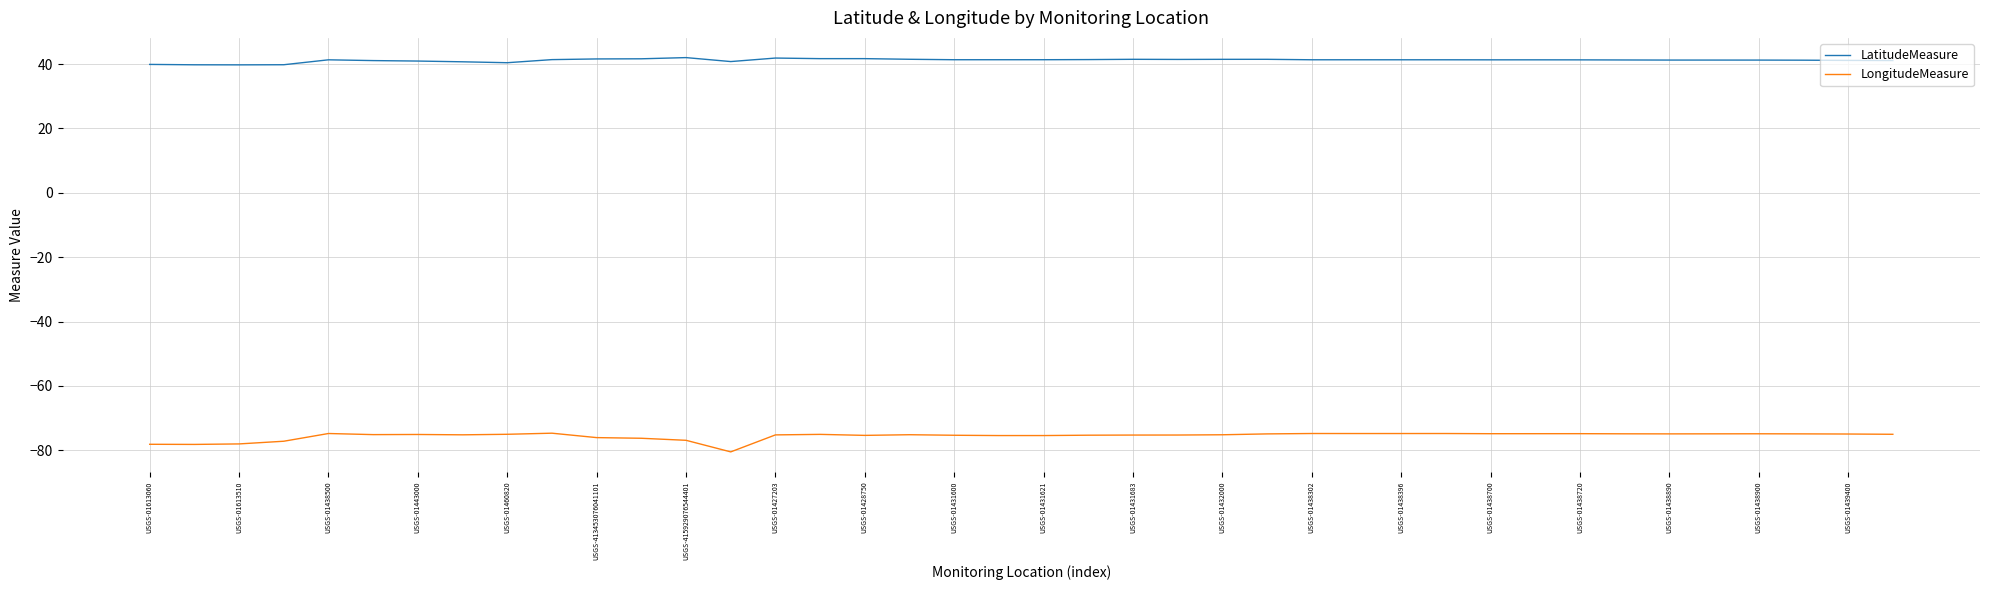

What is the difference between the maximum and minimum values in the LatitudeMeasure series?

2.3